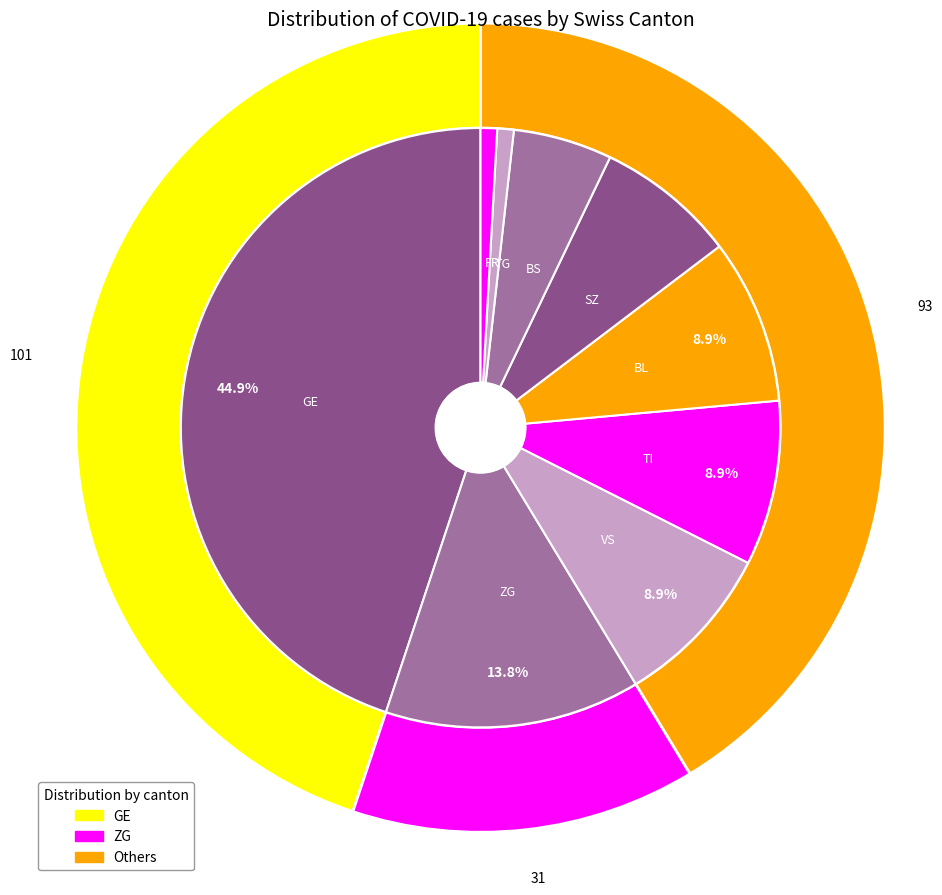

Is the sum of GR and SG greater than half?

No